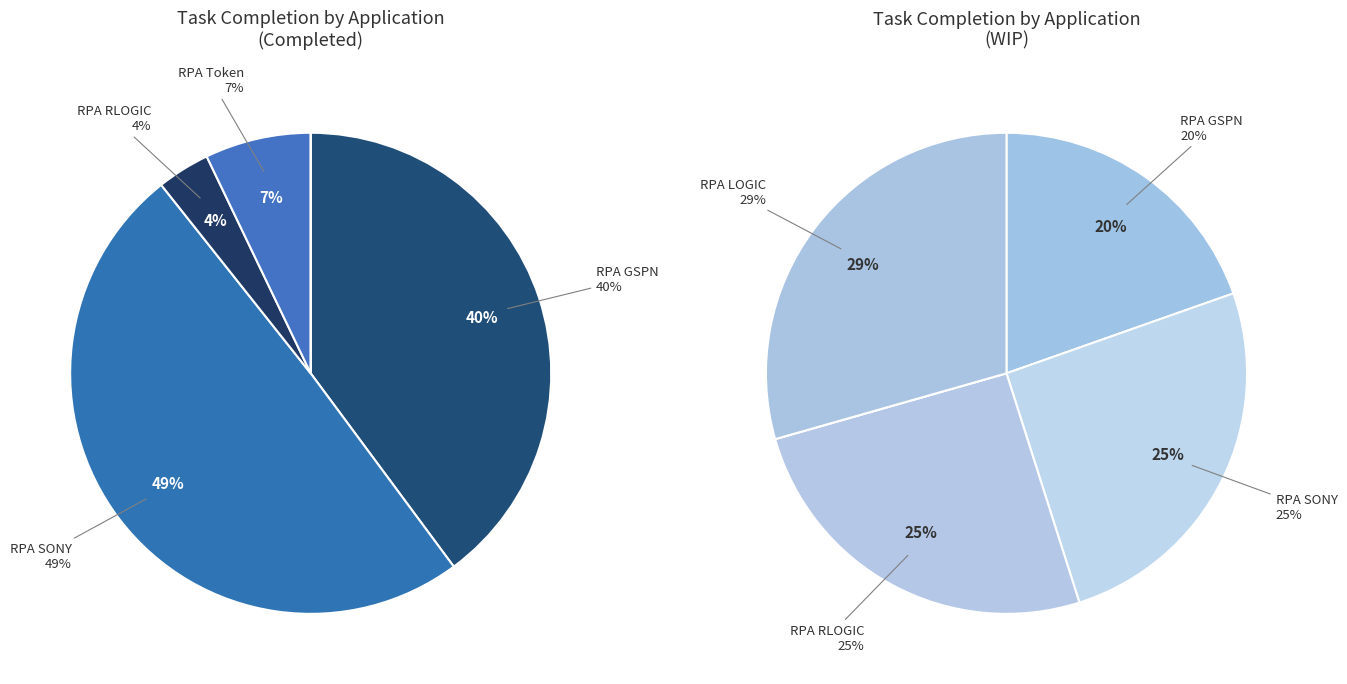

Does any single category account for the majority?

No